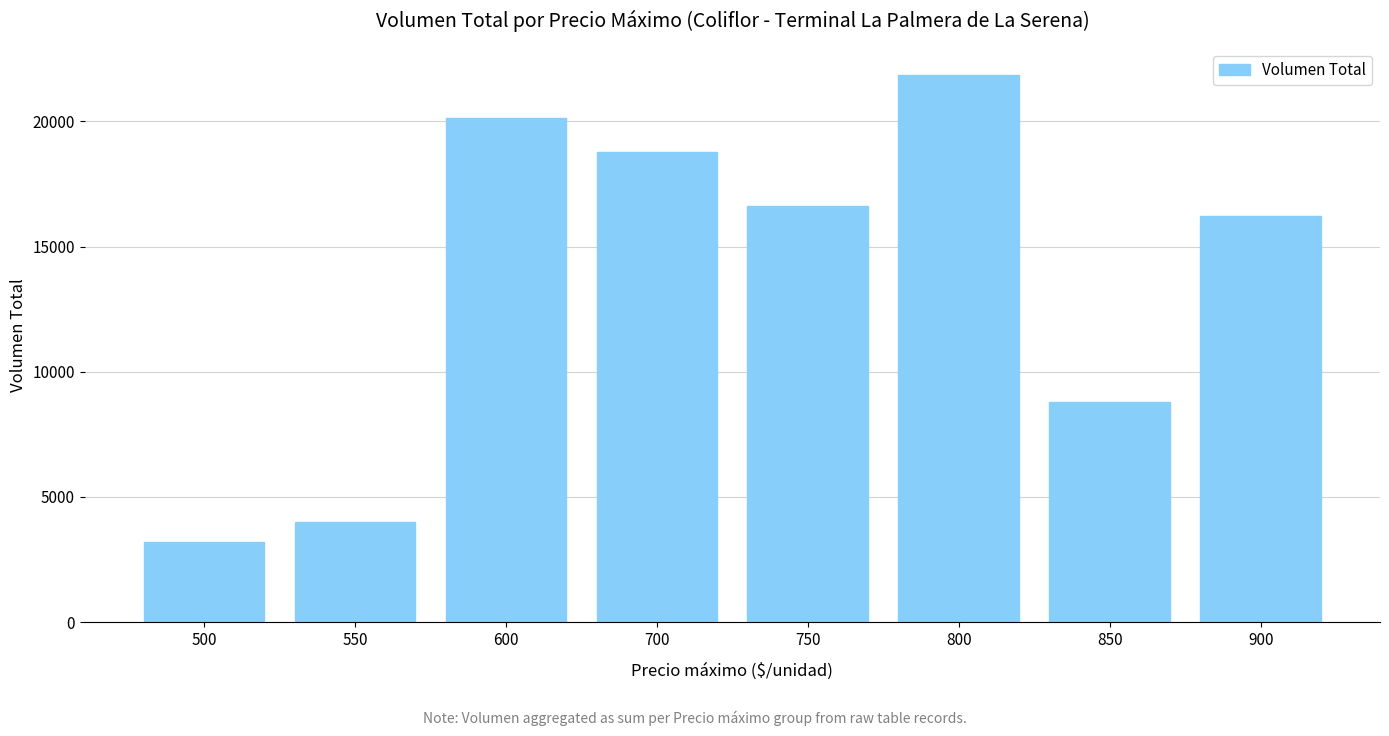

Rank the categories by value from highest to lowest.

800, 600, 700, 750, 900, 850, 550, 500